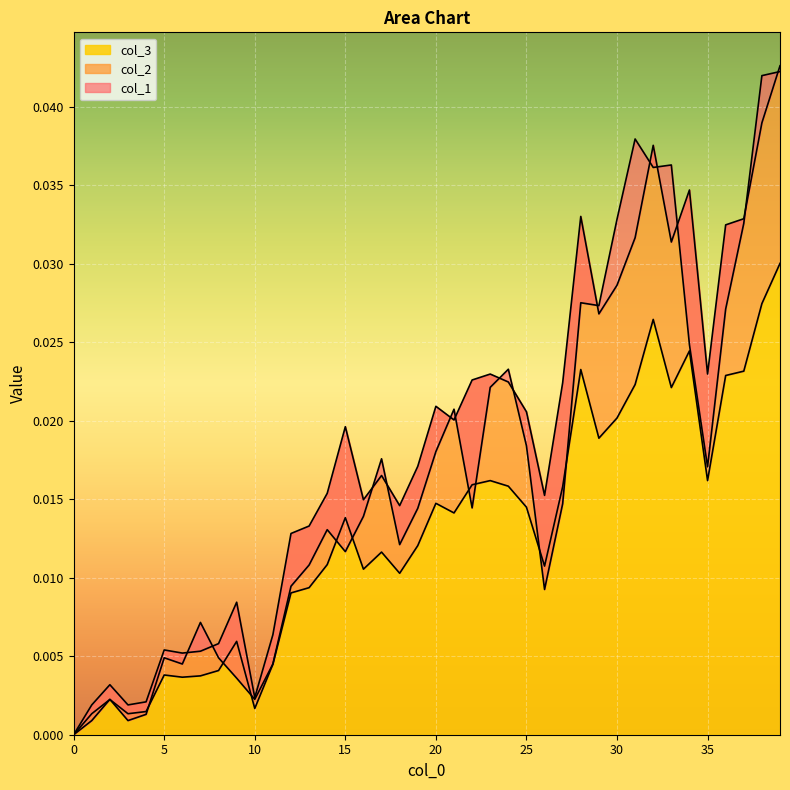

At which category is the sum across all series the highest?

39